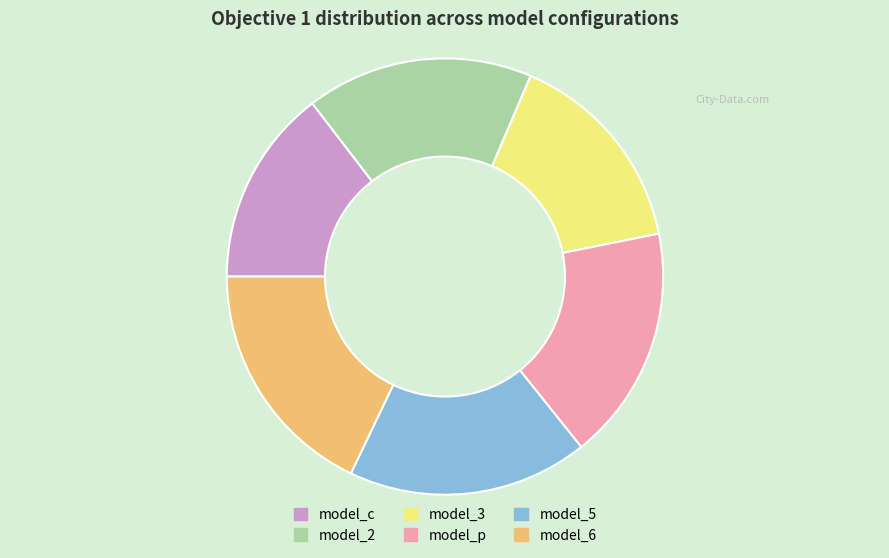

Is the sum of model_c and model_3 greater than half?

No